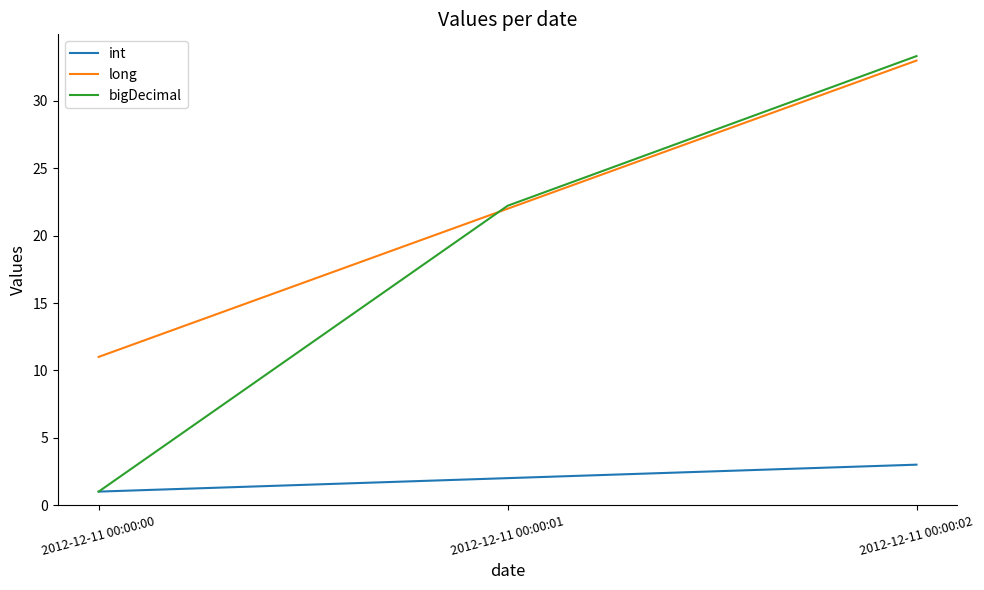

What are all the series names shown in the legend?

int, long, bigDecimal